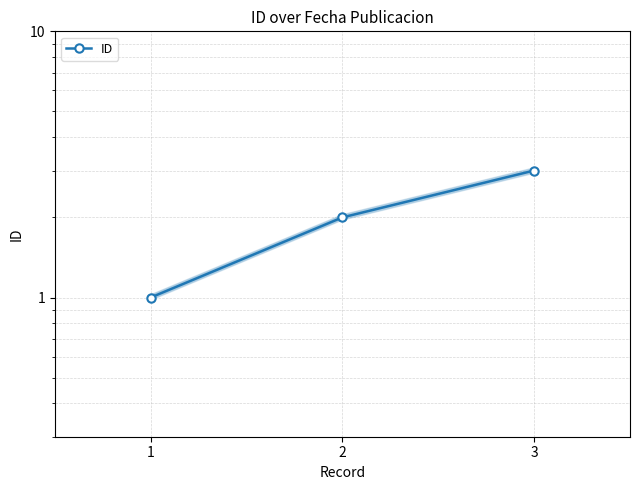

How many data points are less than 2?

1